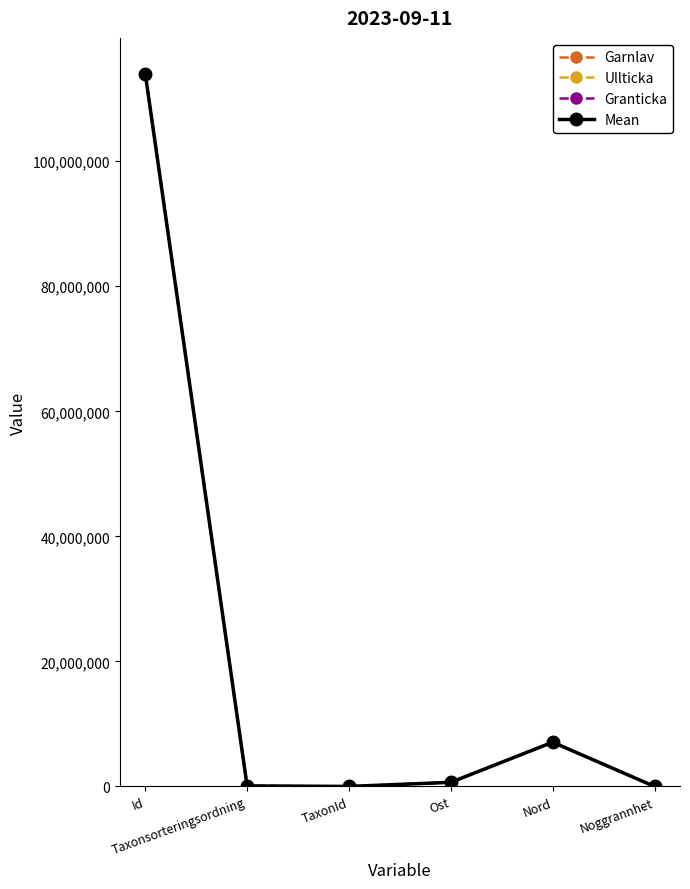

True or false: Granticka has more than 2 interior local peaks.

False